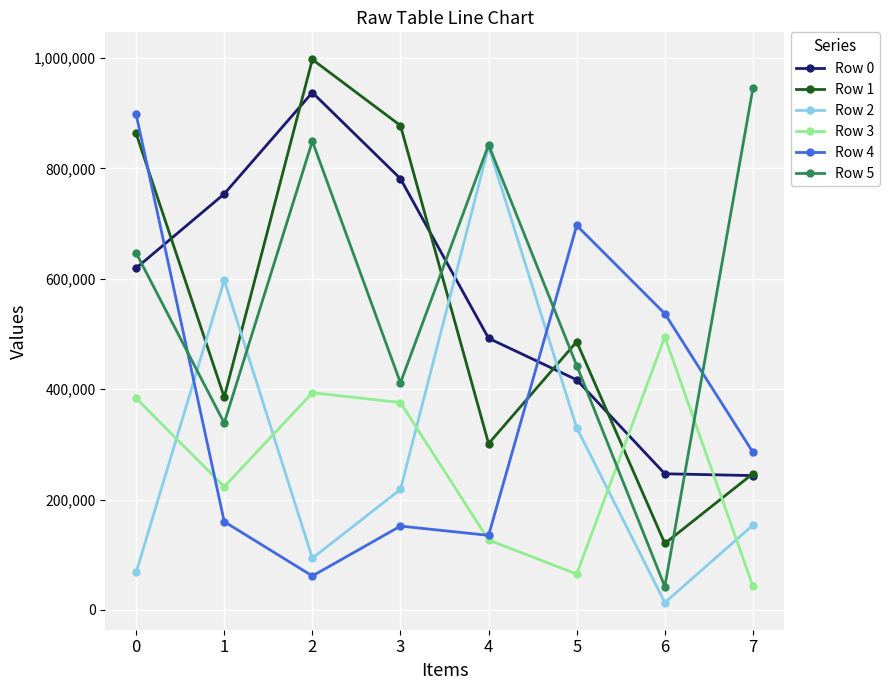

Which series has the widest spread of values?

Row 5